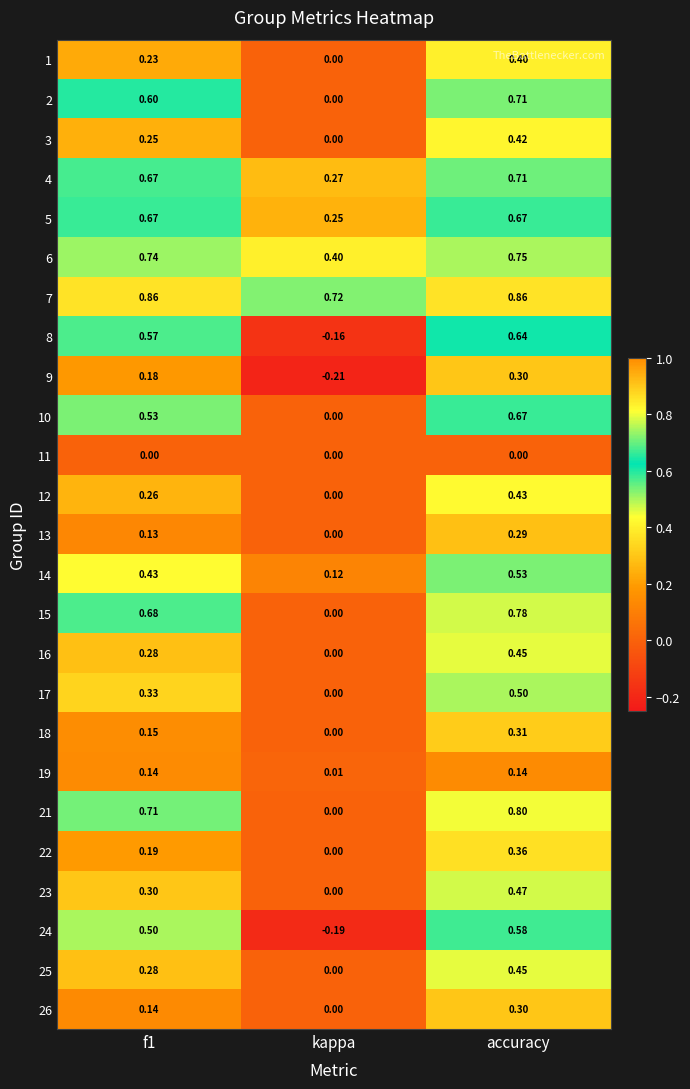

Is the value of 11 at kappa greater than the value of 6 at kappa?

No